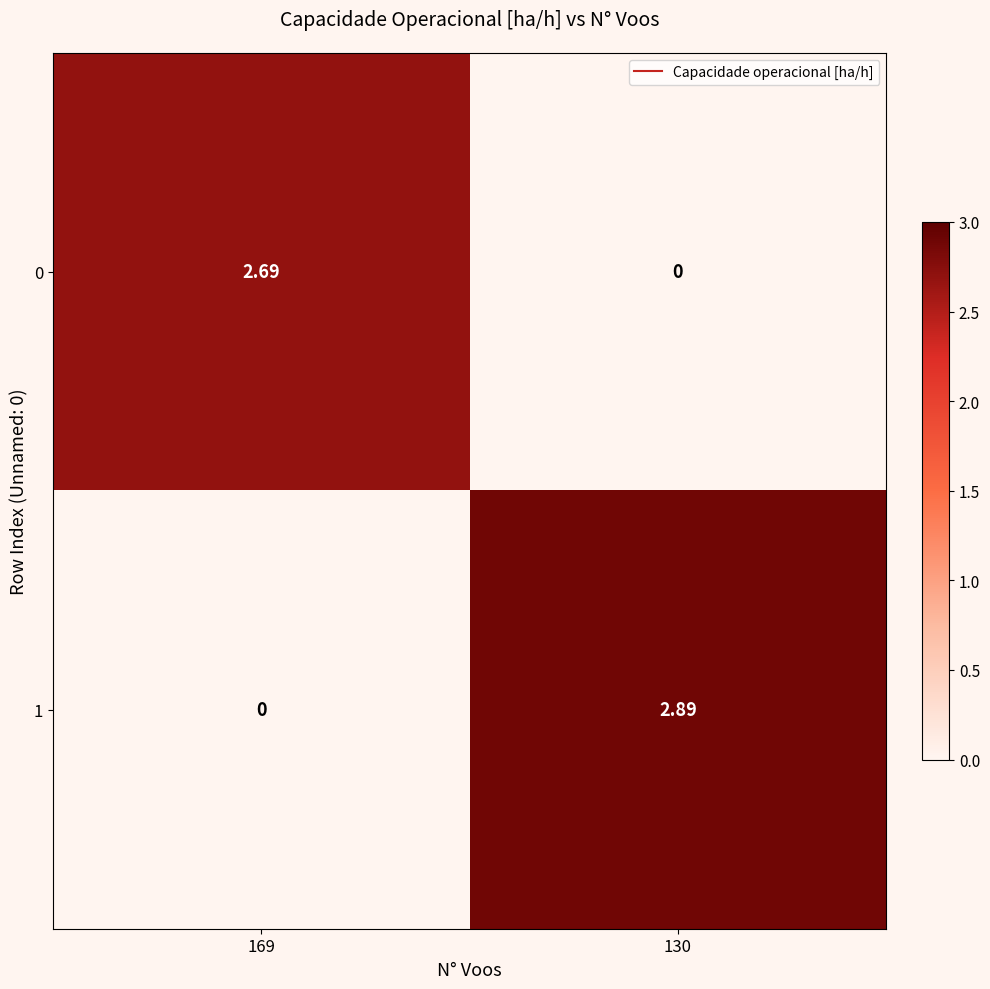

List the series in order of their peak value, lowest first.

0, 1